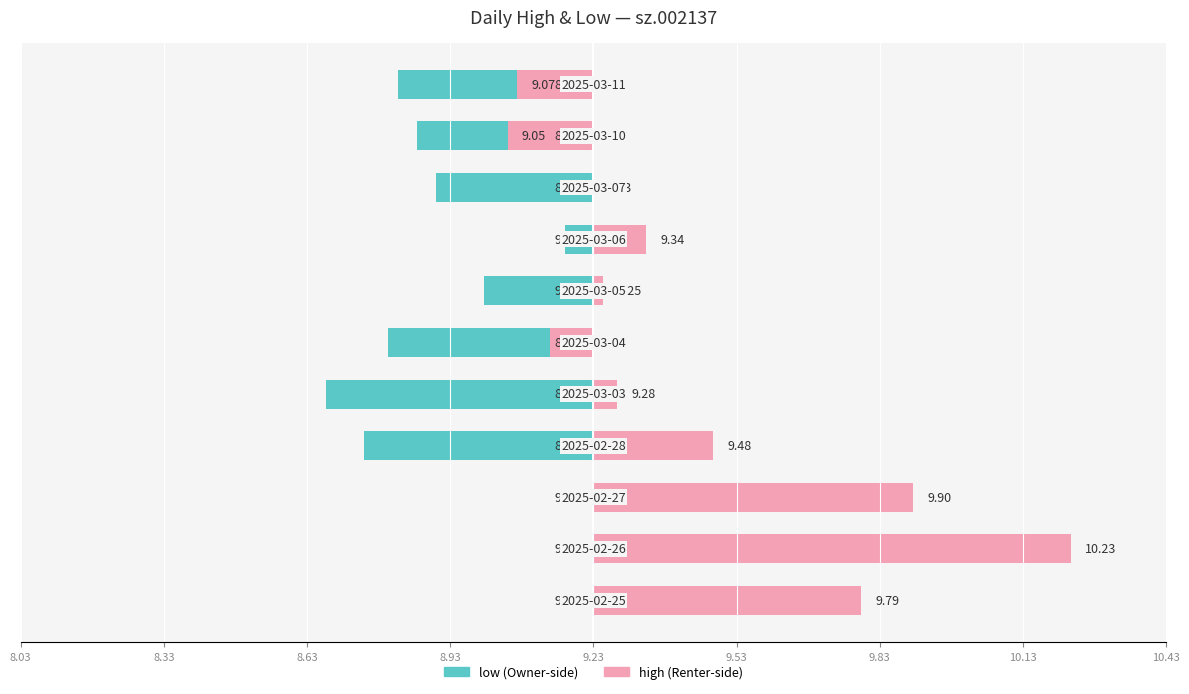

List the series in order of their overall mean, highest first.

high, low